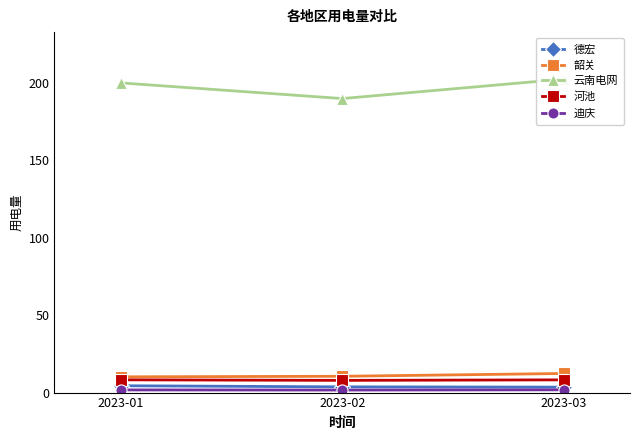

Read the 迪庆 value at 2023-02.

1.6